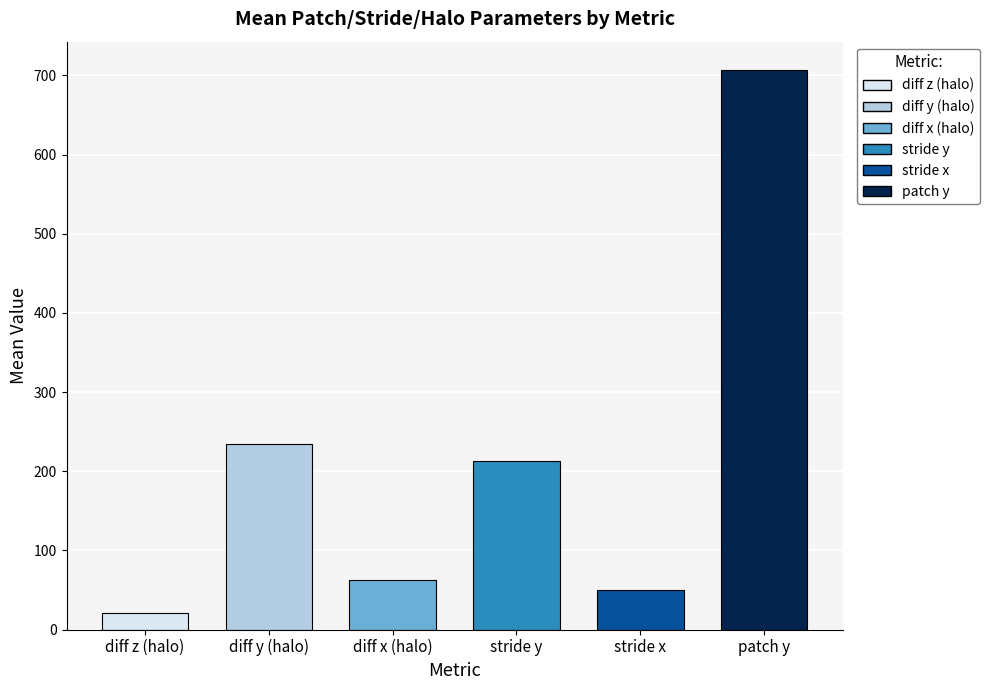

List the series in order of their peak value, lowest first.

diff z (halo), stride x, diff x (halo), stride y, diff y (halo), patch y